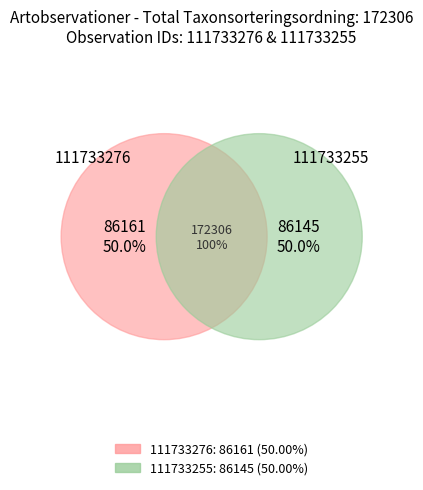

What is the smallest slice in the pie chart?

111733255